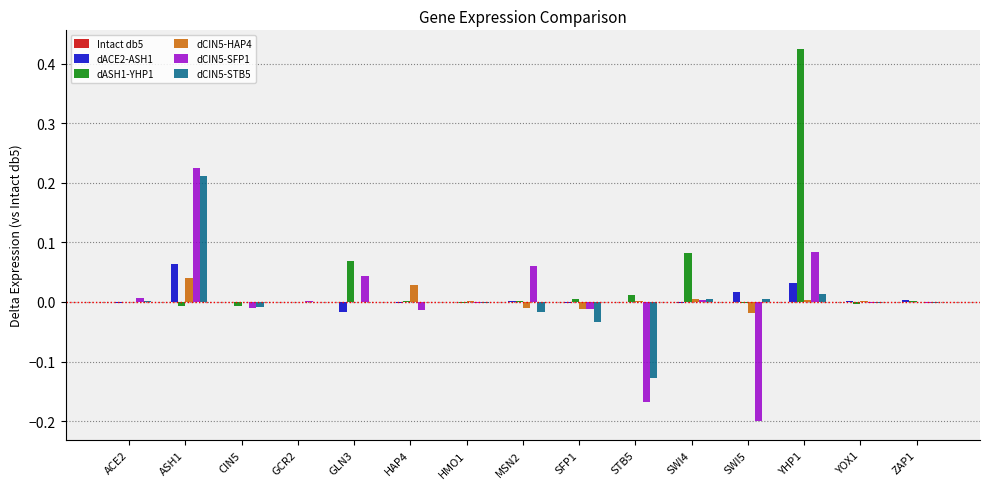

The value of dACE2-ASH1 at GLN3 is -0.0. True or false?

True